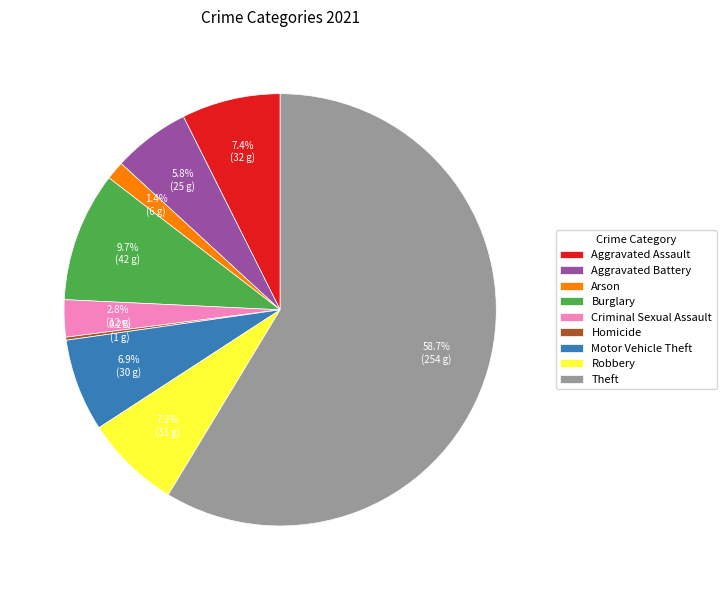

To the nearest percent, what percentage of the pie is Burglary?

10%